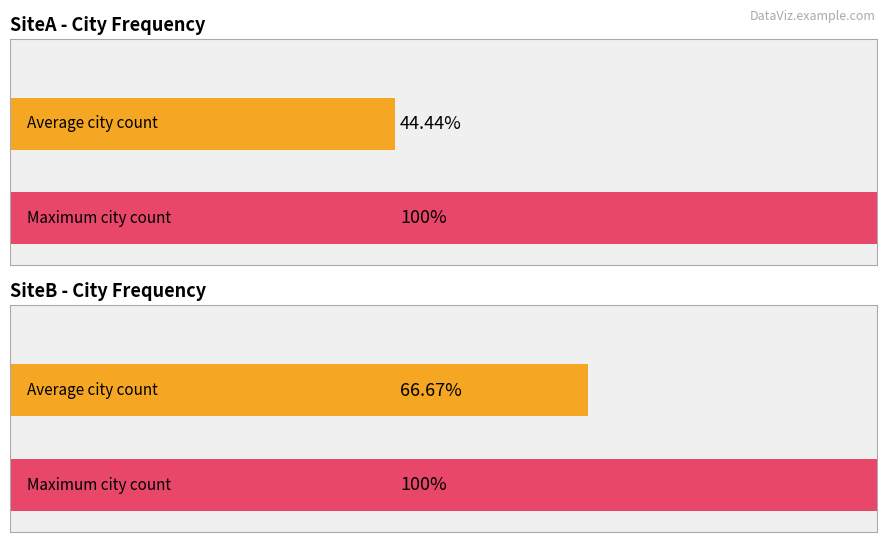

Is it true that SiteB_counts equals 1 at Frankfurt?

False